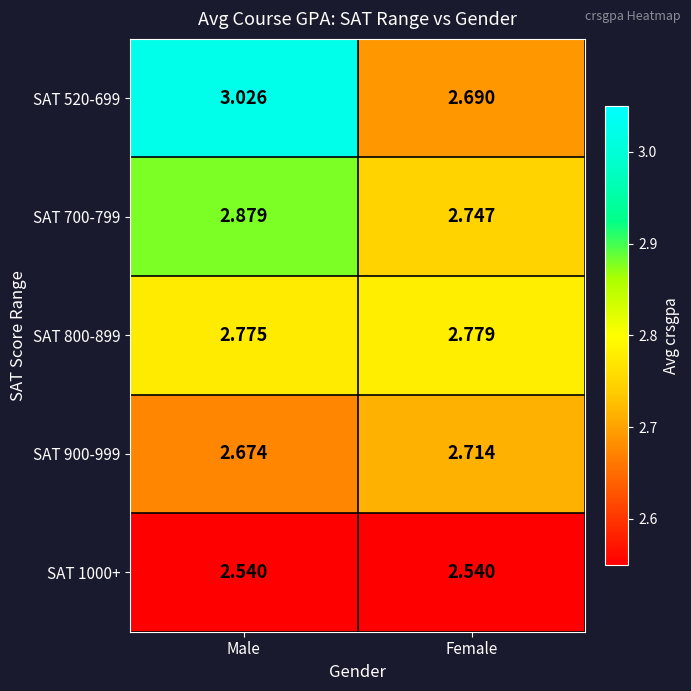

Rank the series at Male from highest to lowest value.

SAT 520-699, SAT 700-799, SAT 800-899, SAT 900-999, SAT 1000+